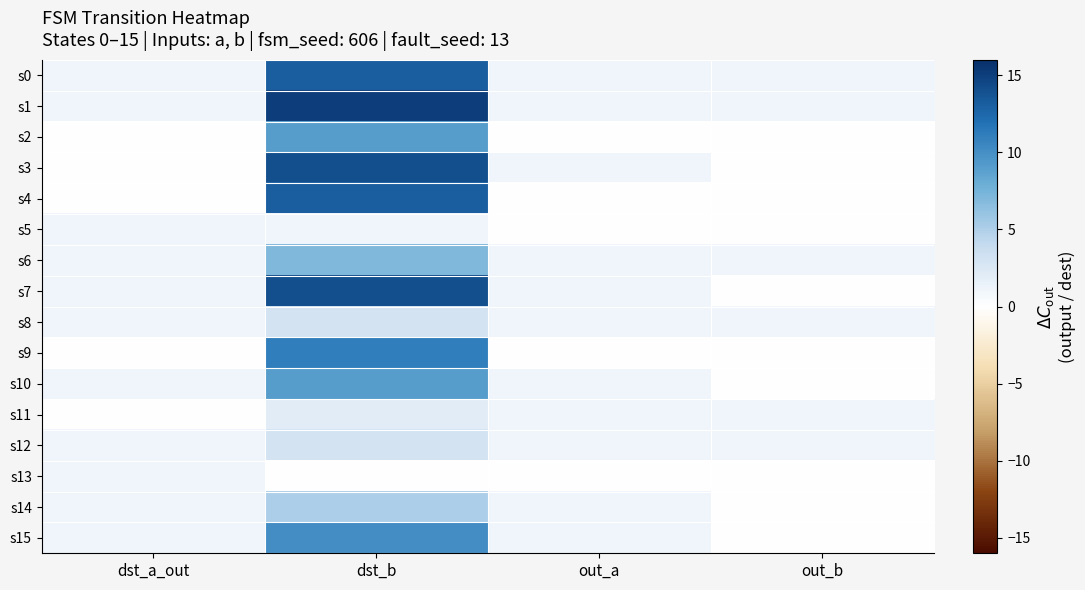

Which has a higher value, out_b or dst_b?

dst_b